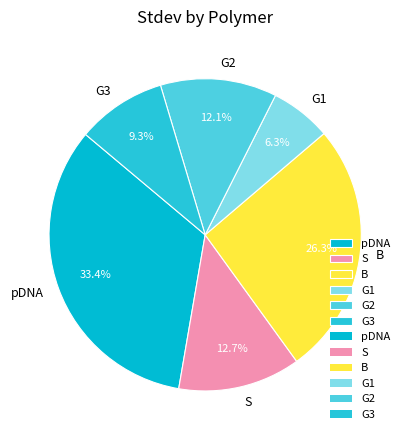

Which slice is the largest?

pDNA